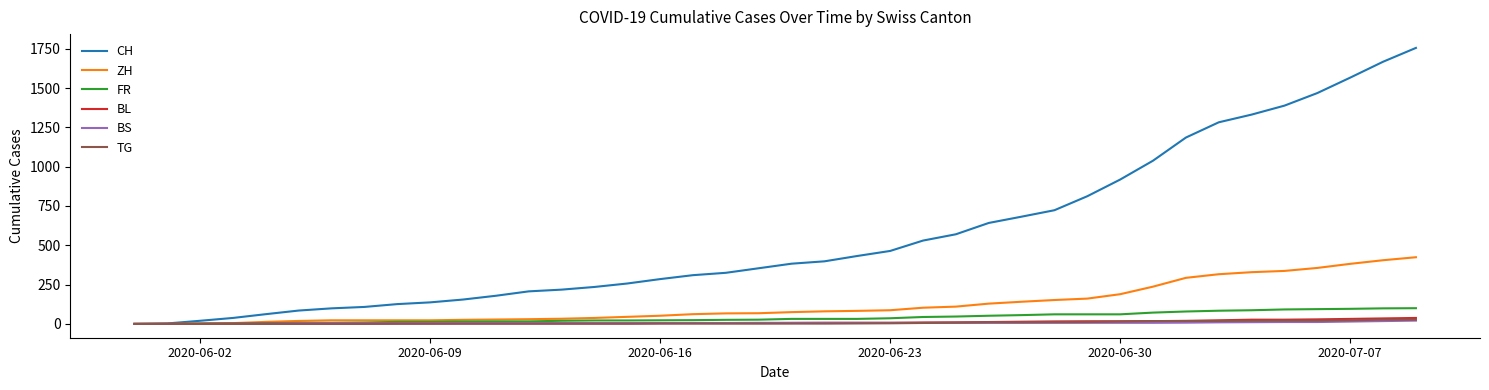

Which series has the largest total across all categories?

CH